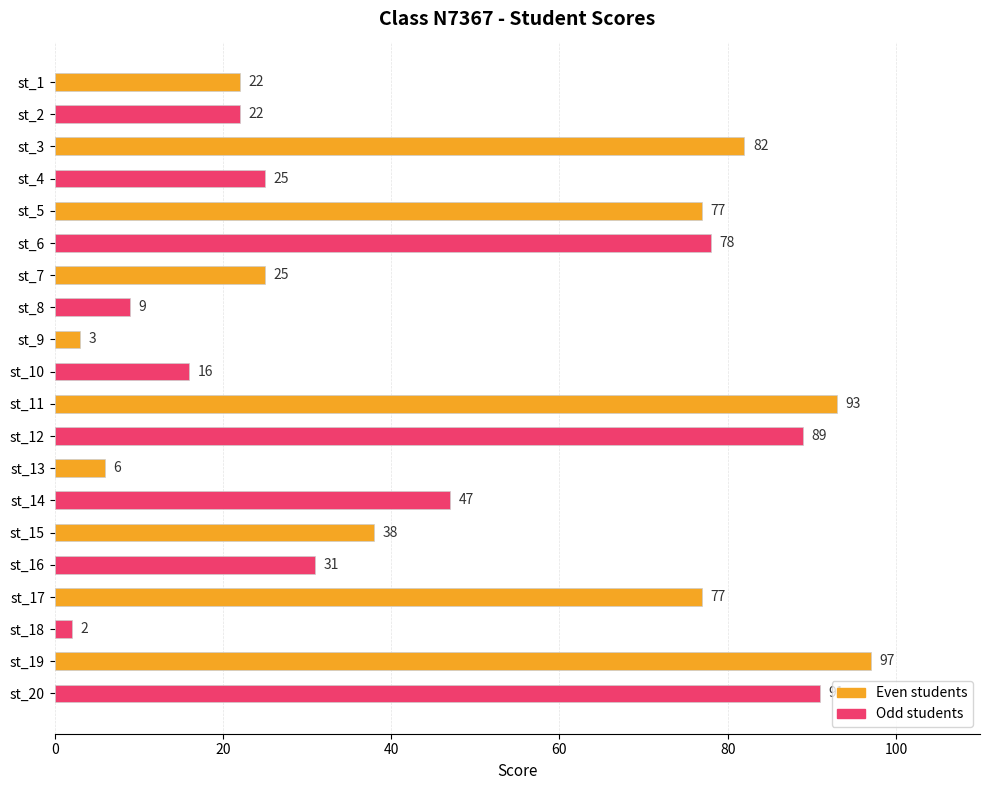

What is the difference between the maximum and minimum values?

95